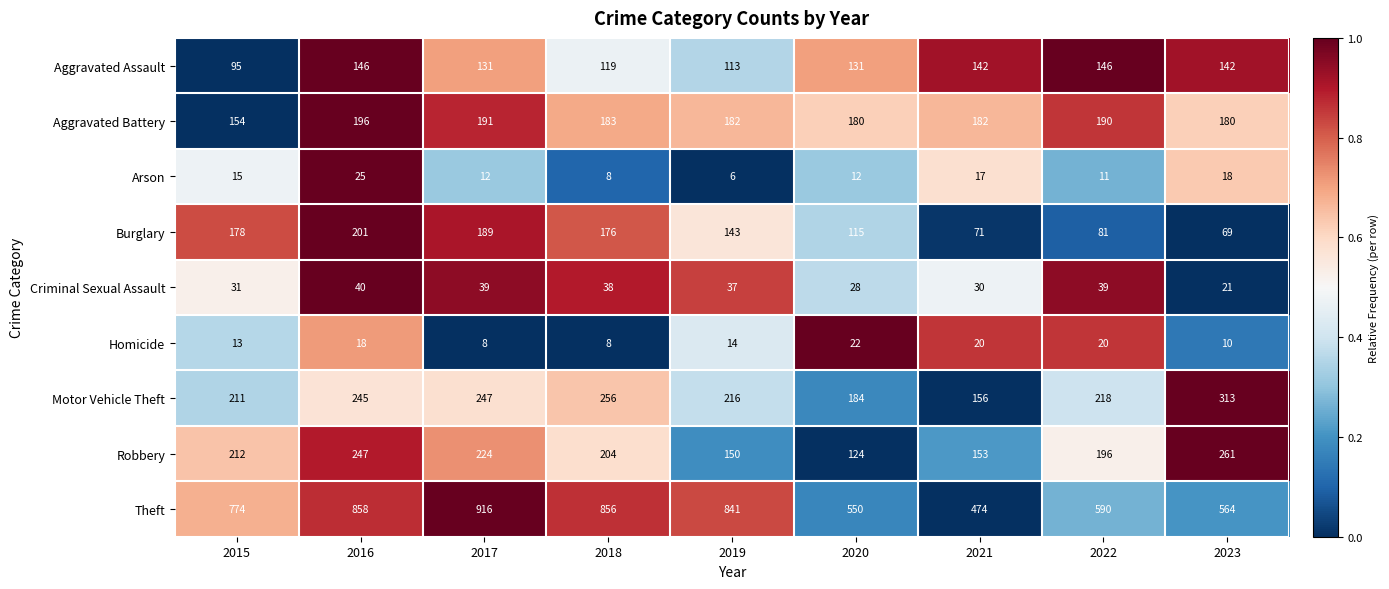

Rank the series by their maximum value, from lowest to highest.

Homicide, Arson, Criminal Sexual Assault, Aggravated Assault, Aggravated Battery, Burglary, Robbery, Motor Vehicle Theft, Theft